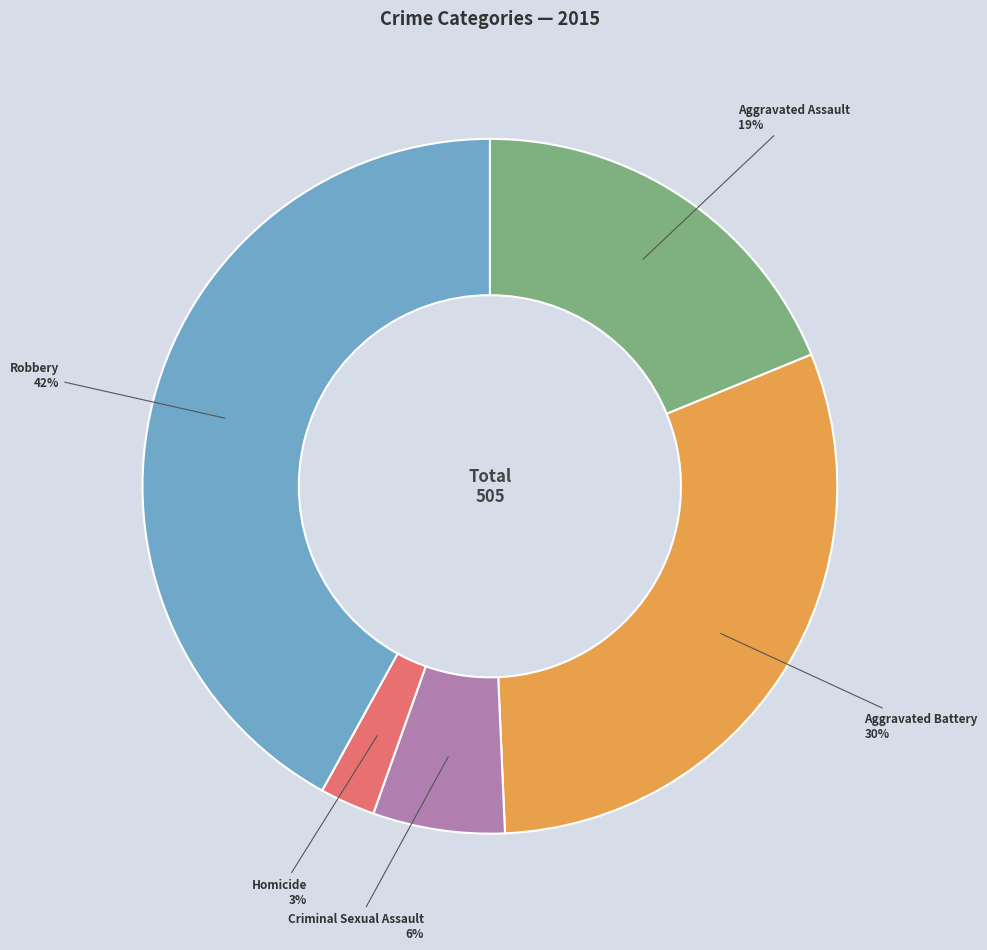

Does any single category account for the majority?

No